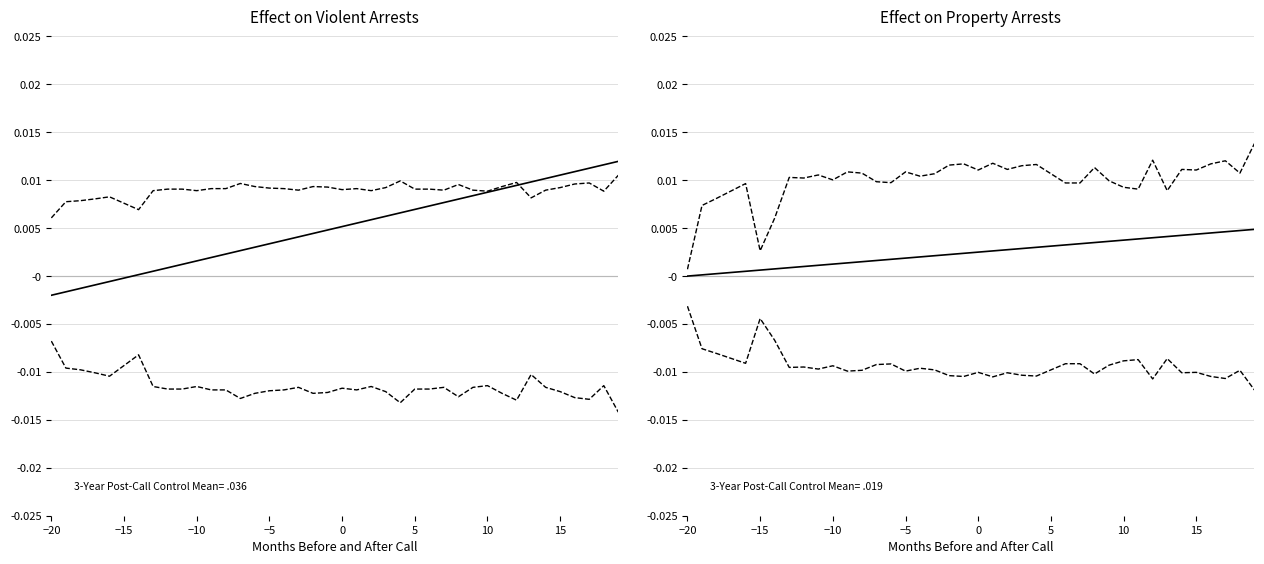

In col_4 upper, how many points are lower than both neighbors (excluding endpoints)?

9